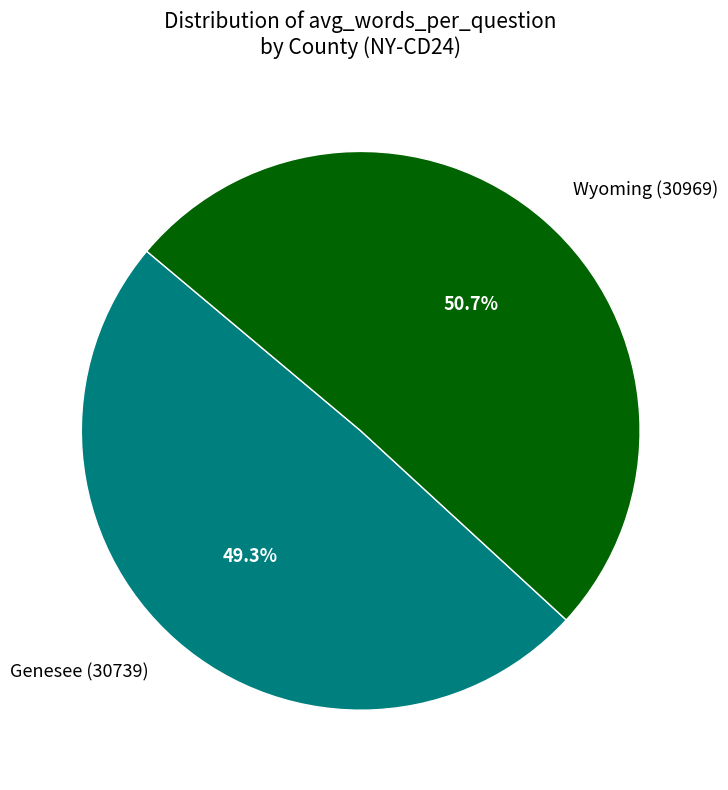

Rank the categories by value from highest to lowest.

Wyoming (30969), Genesee (30739)